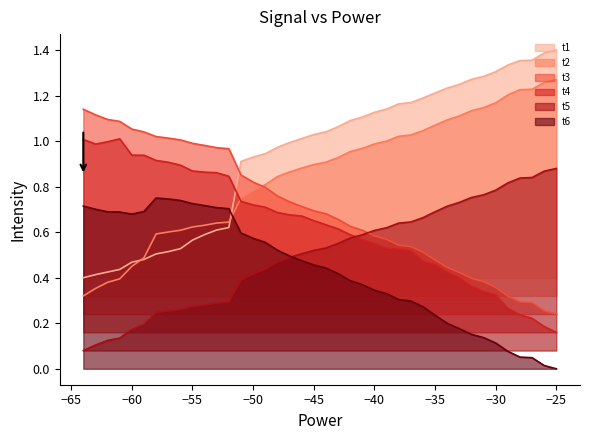

The t6 series shows 0.4 at −60. True or false?

False